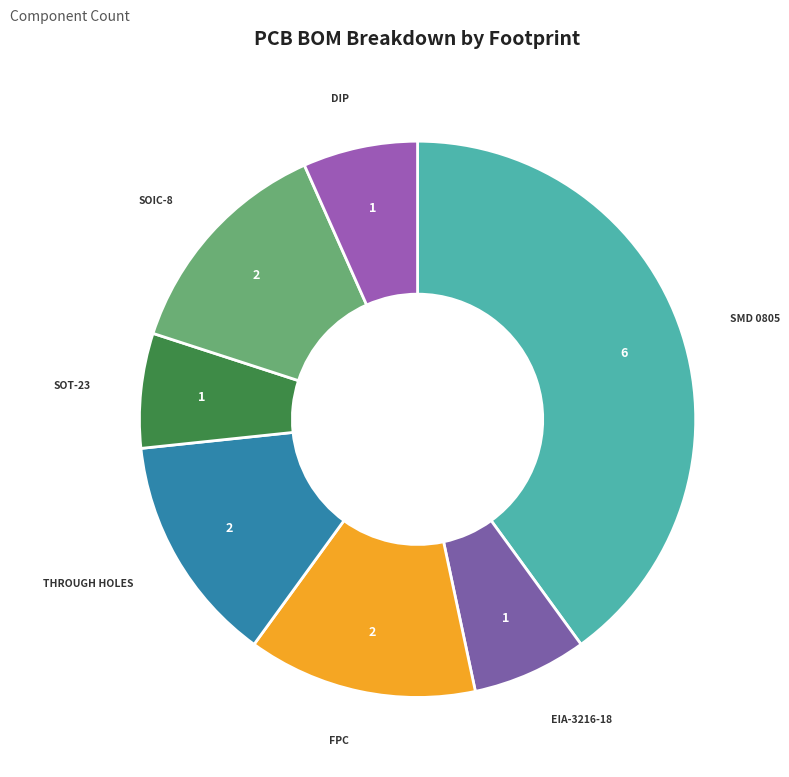

Rank the categories by value from highest to lowest.

SMD 0805, FPC, Through holes, SOIC-8, EIA-3216-18, SOT-23, DIP